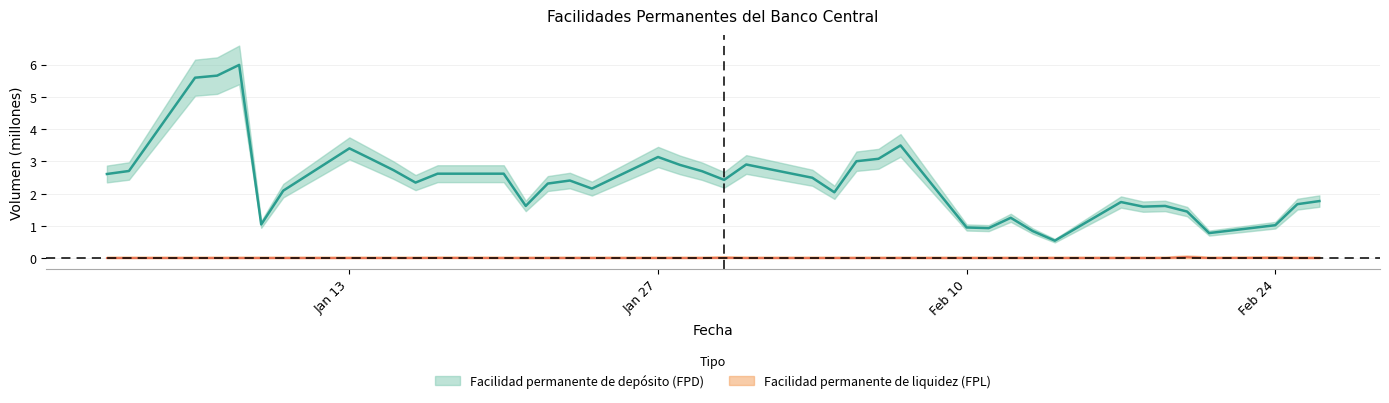

At which label is Facilidad permanente de liquidez (FPL) closest to 0?

02-01-2020